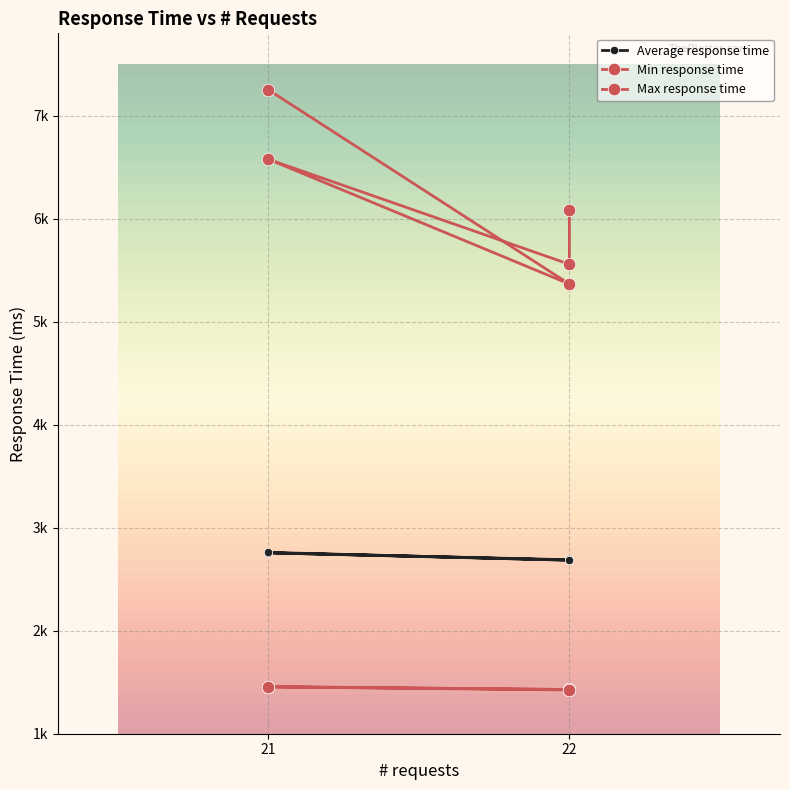

Is it true that Min response time equals 340 at 22?

False